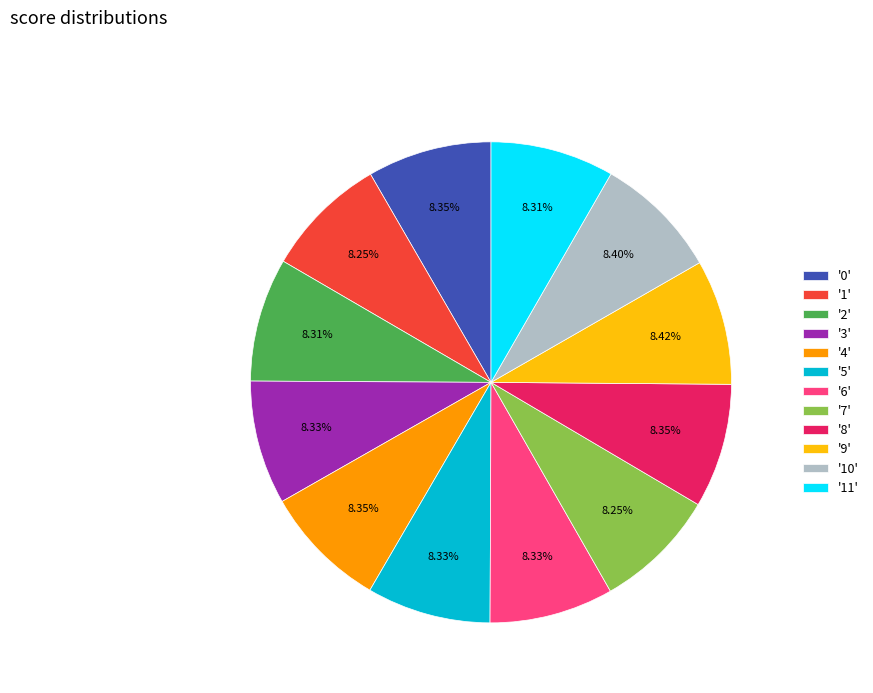

Does '1' represent more than half of the total?

No